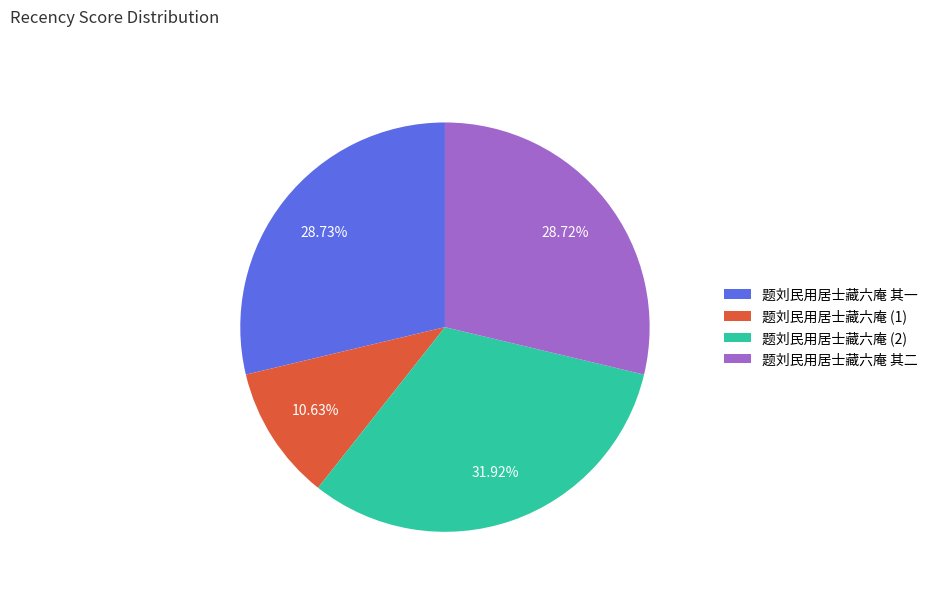

What is the largest slice in the pie chart?

题刘民用居士藏六庵 (2)